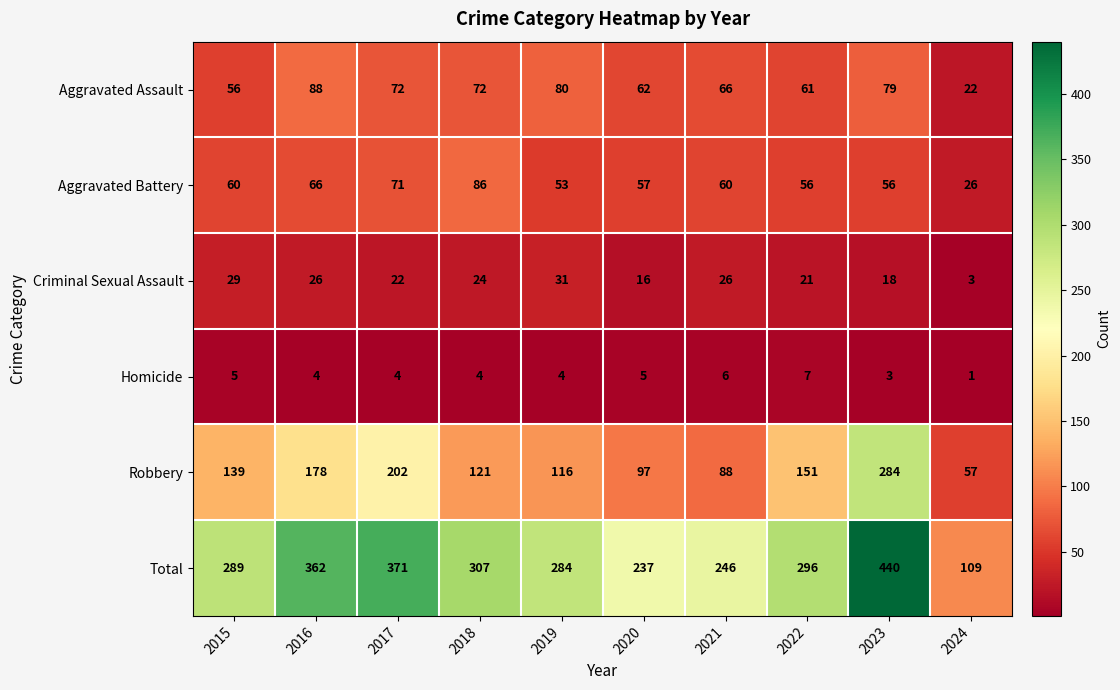

At which category does the chart reach its minimum across all series?

2024